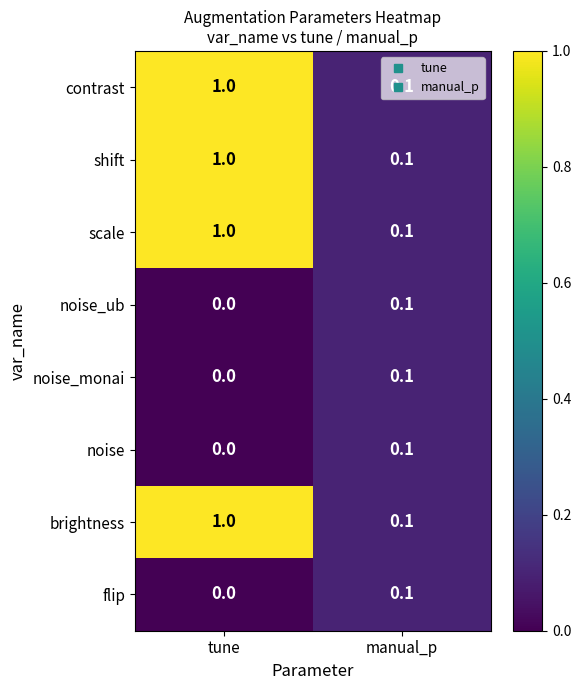

What is the sum of the shift values at manual_p and tune?

1.1